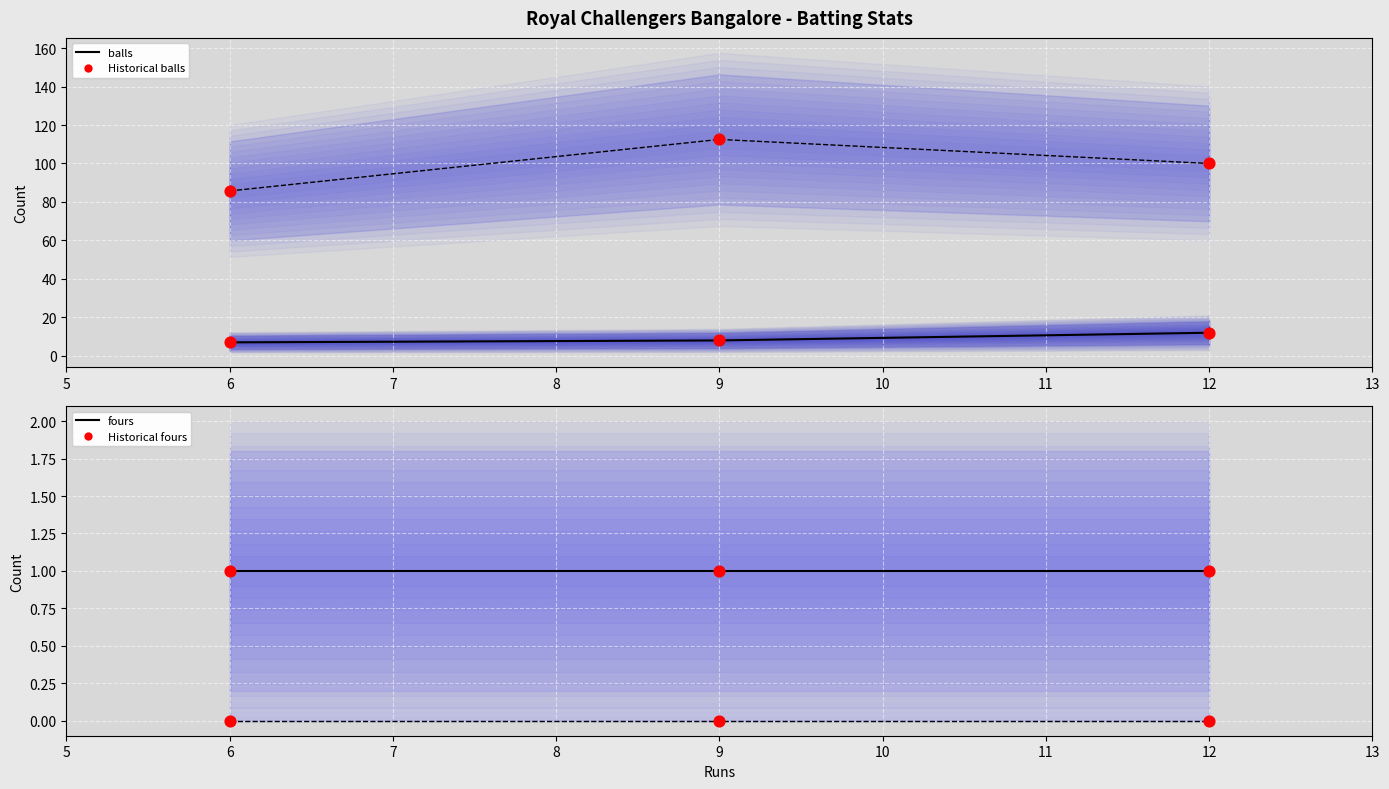

What is the total value across all series at 12?

112.0